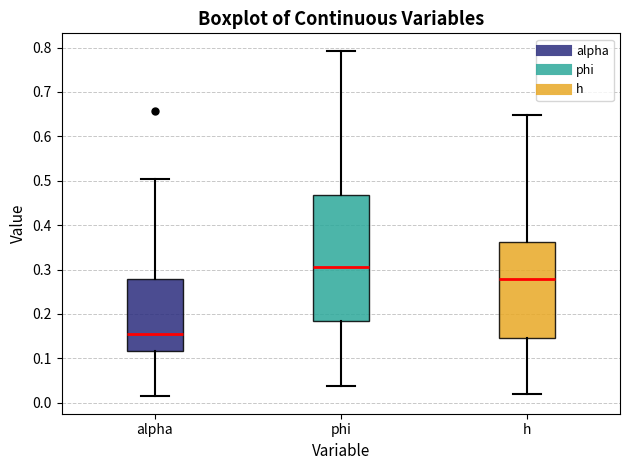

Which box has the highest median line?

phi